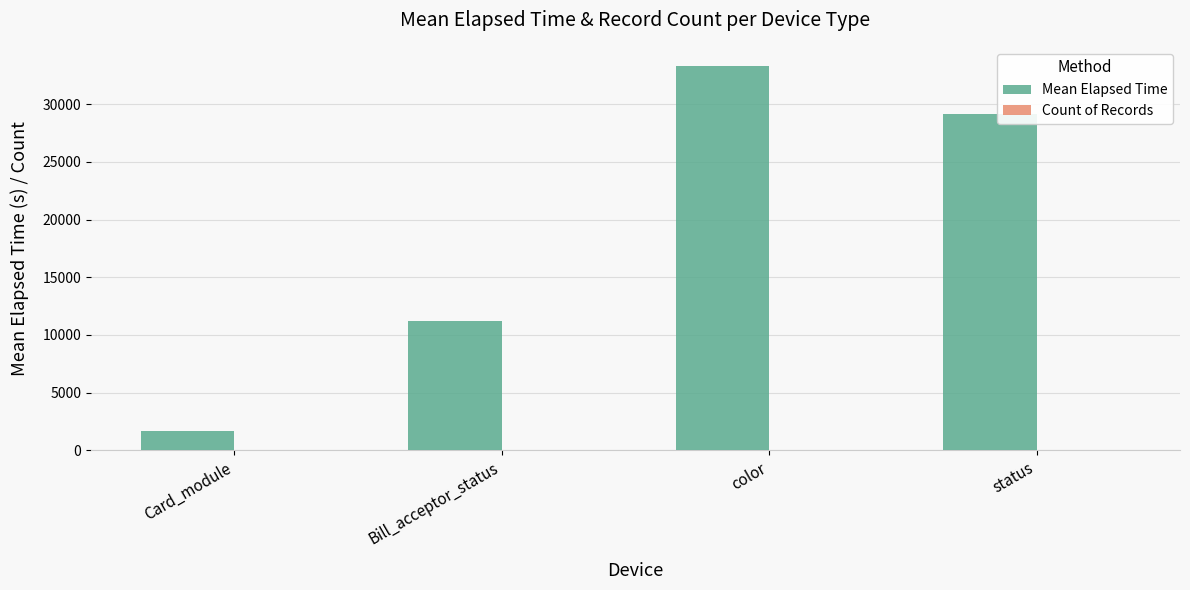

At which category is the sum across all series the highest?

color